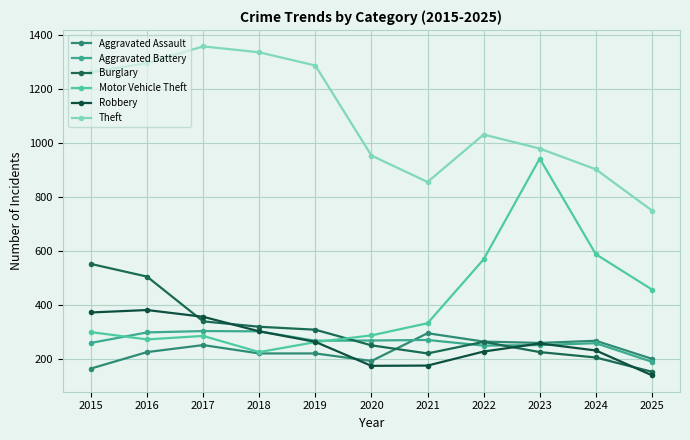

At which category is the sum across all series the highest?

2016